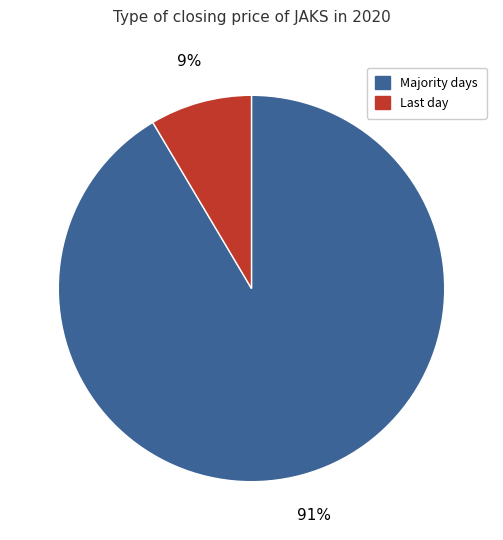

Which slice is the smallest?

Last day